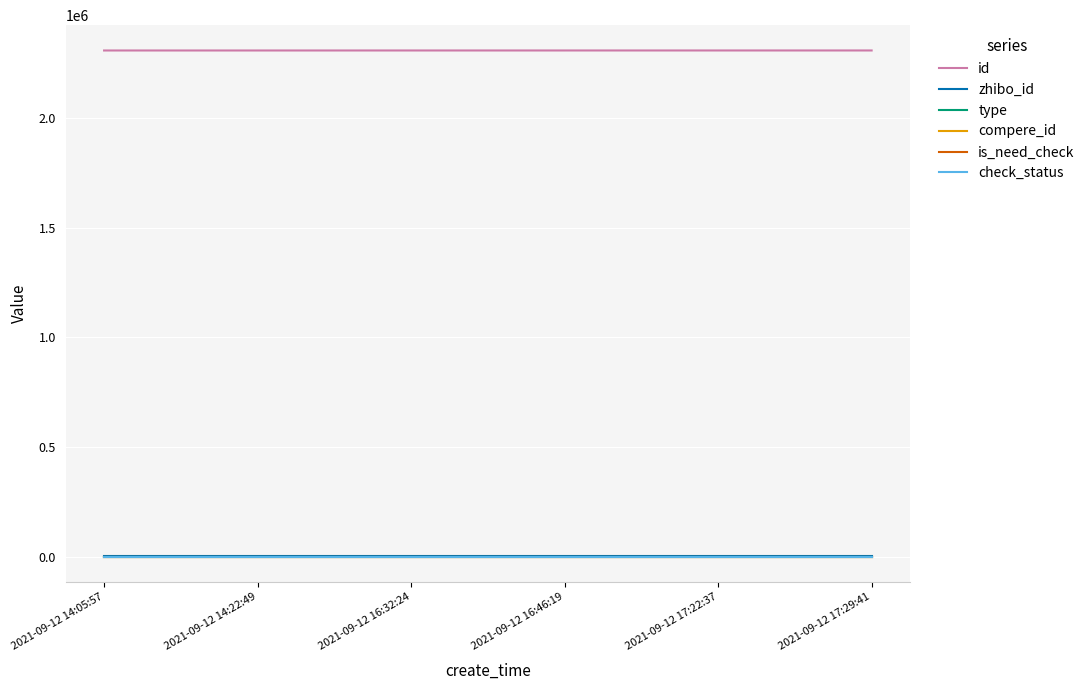

Reading left to right, extract all data points from this chart.

id: 2021-09-12 14:05:57=2309251	2021-09-12 14:22:49=2309256	2021-09-12 16:32:24=2309320	2021-09-12 16:46:19=2309325	2021-09-12 17:22:37=2309339	2021-09-12 17:29:41=2309341
zhibo_id: 2021-09-12 14:05:57=152	2021-09-12 14:22:49=152	2021-09-12 16:32:24=152	2021-09-12 16:46:19=152	2021-09-12 17:22:37=152	2021-09-12 17:29:41=152
type: 2021-09-12 14:05:57=0	2021-09-12 14:22:49=0	2021-09-12 16:32:24=0	2021-09-12 16:46:19=0	2021-09-12 17:22:37=0	2021-09-12 17:29:41=0
compere_id: 2021-09-12 14:05:57=0	2021-09-12 14:22:49=0	2021-09-12 16:32:24=0	2021-09-12 16:46:19=0	2021-09-12 17:22:37=0	2021-09-12 17:29:41=0
is_need_check: 2021-09-12 14:05:57=0	2021-09-12 14:22:49=0	2021-09-12 16:32:24=0	2021-09-12 16:46:19=0	2021-09-12 17:22:37=0	2021-09-12 17:29:41=0
check_status: 2021-09-12 14:05:57=1	2021-09-12 14:22:49=1	2021-09-12 16:32:24=1	2021-09-12 16:46:19=1	2021-09-12 17:22:37=1	2021-09-12 17:29:41=1